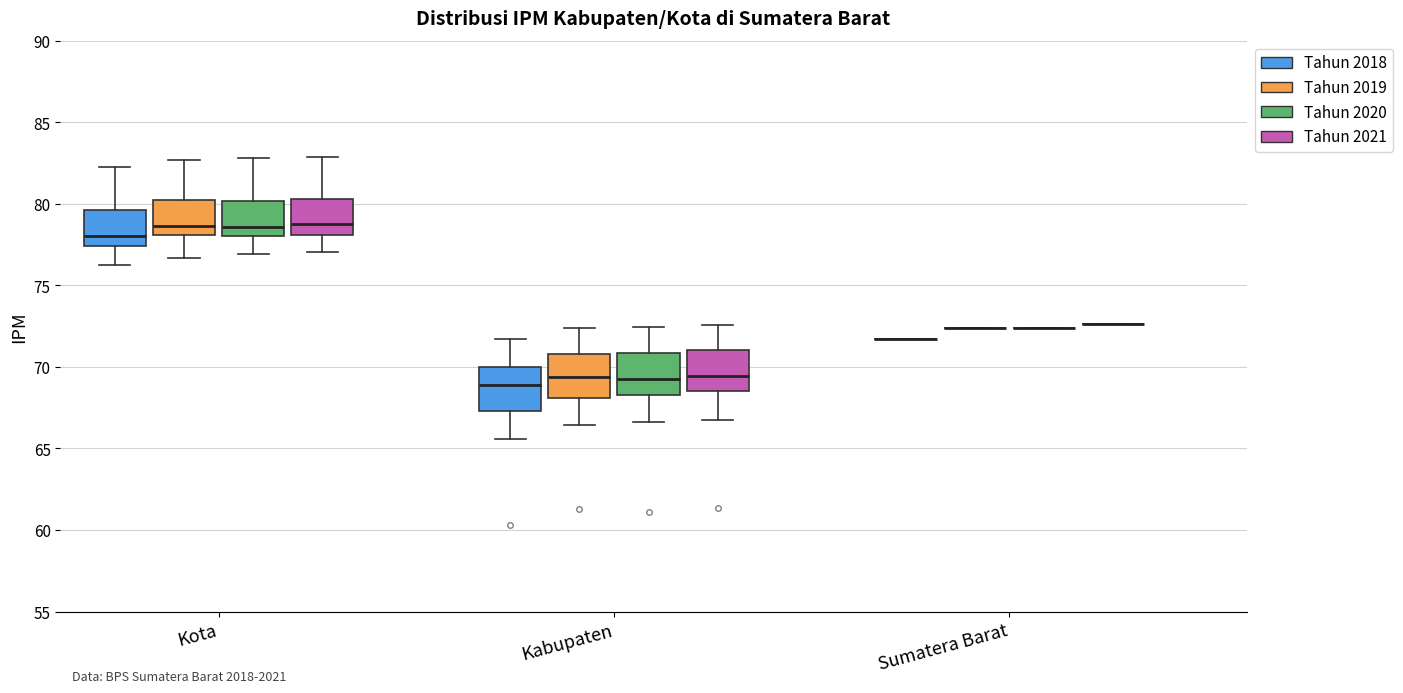

Reading left to right, transcribe this box plot: for each box, give where its median line is, the range the box spans, and where its two whiskers end, as read against the y-axis. The values are not printed on the chart, so give them approximately, as read against the axis.

Kota (Tahun 2018): median 78.0, box 77.5 to 79.5, whiskers 76.5 to 82.5
Kota (Tahun 2019): median 78.5, box 78.0 to 80.5, whiskers 76.5 to 82.5
Kota (Tahun 2020): median 78.5, box 78.0 to 80.0, whiskers 77.0 to 83.0
Kota (Tahun 2021): median 78.5, box 78.0 to 80.5, whiskers 77.0 to 83.0
Kabupaten (Tahun 2018): median 69.0, box 67.5 to 70.0, whiskers 65.5 to 71.5
Kabupaten (Tahun 2019): median 69.5, box 68.0 to 71.0, whiskers 66.5 to 72.5
Kabupaten (Tahun 2020): median 69.5, box 68.5 to 71.0, whiskers 66.5 to 72.5
Kabupaten (Tahun 2021): median 69.5, box 68.5 to 71.0, whiskers 67.0 to 72.5
Sumatera Barat (Tahun 2018): box collapsed to a line at 71.5, whiskers 71.5 to 71.5
Sumatera Barat (Tahun 2019): box collapsed to a line at 72.5, whiskers 72.5 to 72.5
Sumatera Barat (Tahun 2020): box collapsed to a line at 72.5, whiskers 72.5 to 72.5
Sumatera Barat (Tahun 2021): box collapsed to a line at 72.5, whiskers 72.5 to 72.5